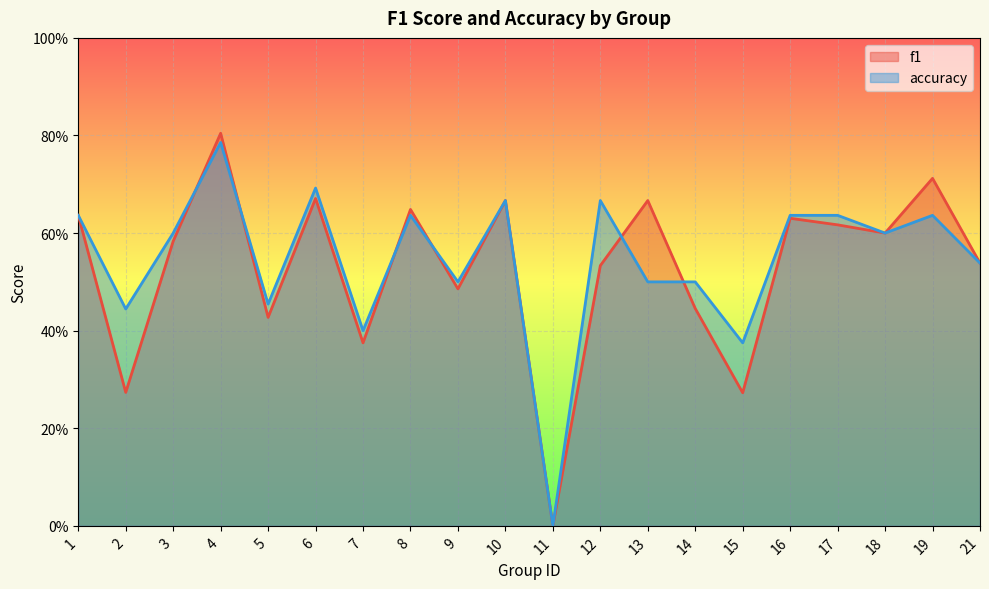

Which has a higher value, 10 or 5?

10